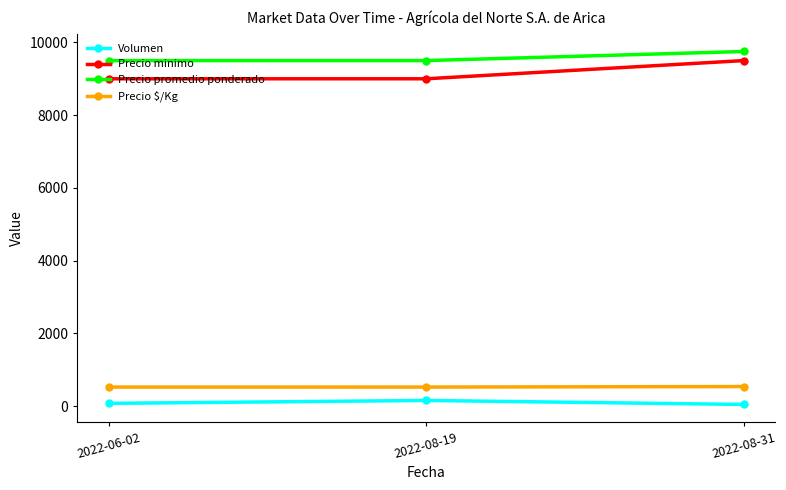

Rank the series at 2022-06-02 from highest to lowest value.

Precio promedio ponderado, Precio minimo, Precio $/Kg, Volumen